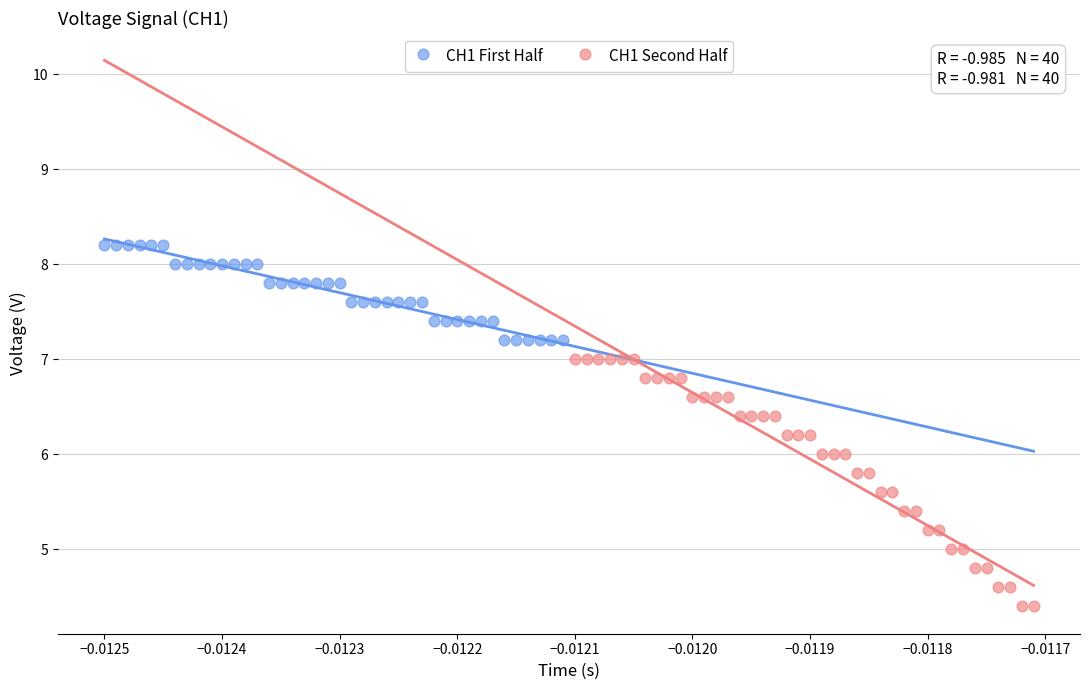

Which series has the widest spread of Y values?

CH1 Second Half